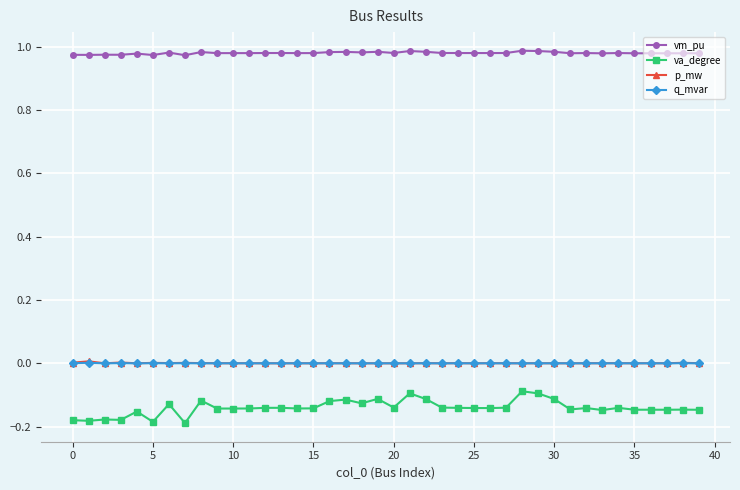

True or false: vm_pu and p_mw intersect in this chart.

False